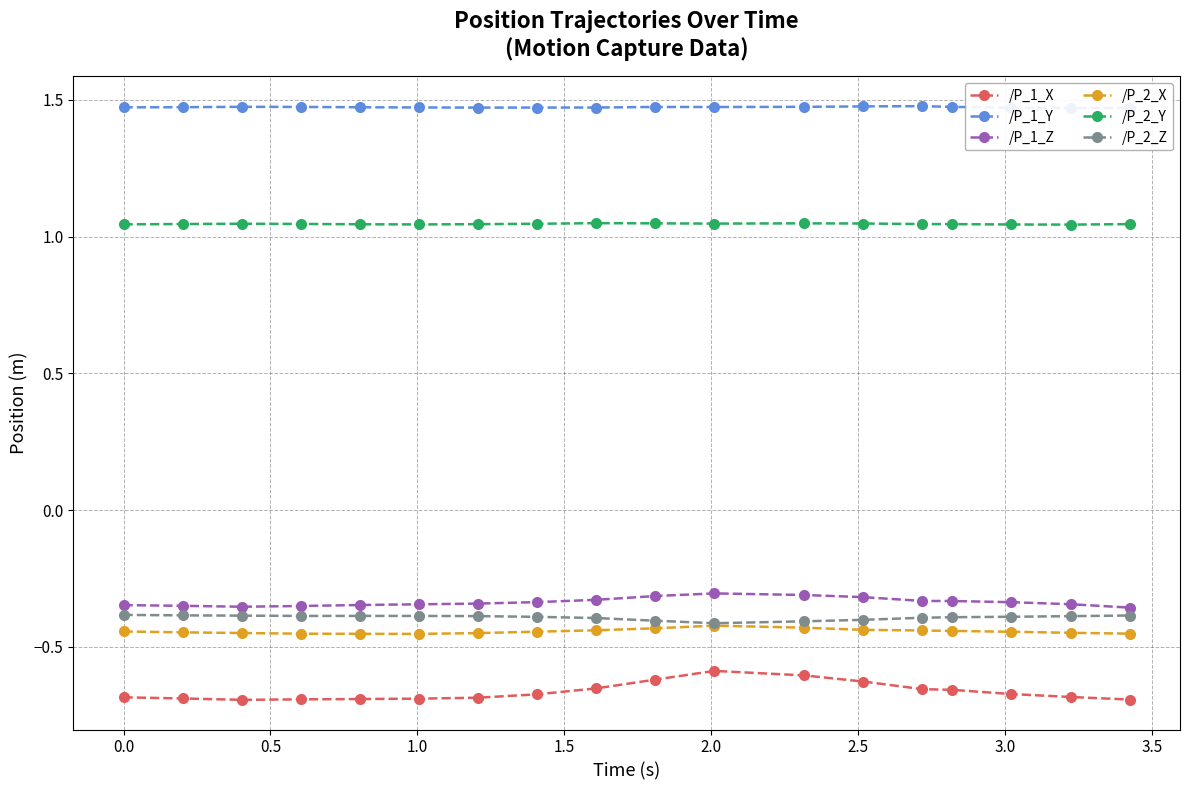

True or false: /P_2_Z and /P_1_X intersect in this chart.

False